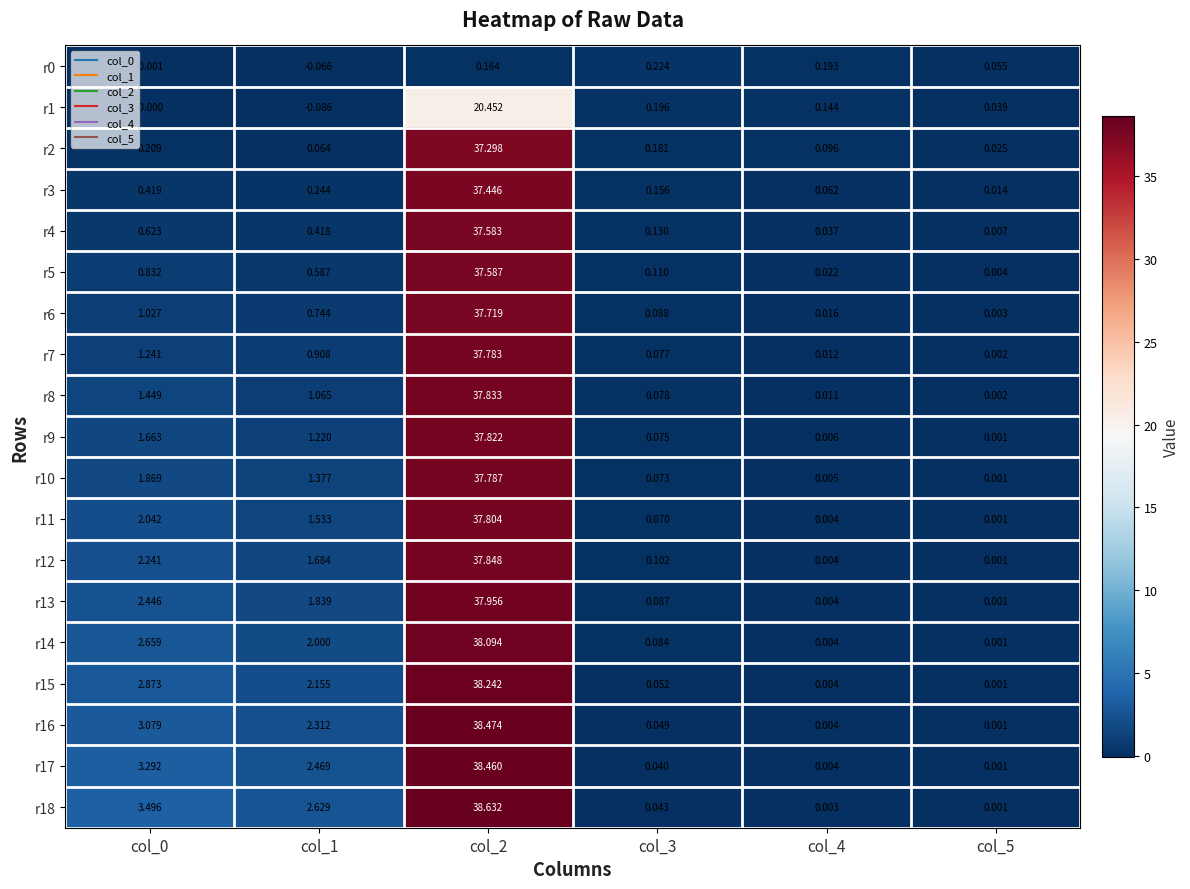

Rank the series at col_1 from lowest to highest value.

r1, r0, r2, r3, r4, r5, r6, r7, r8, r9, r10, r11, r12, r13, r14, r15, r16, r17, r18